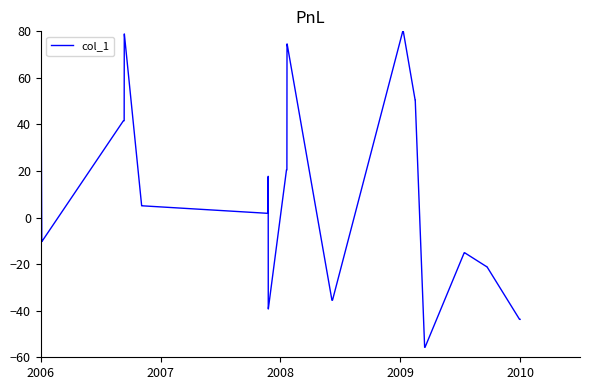

What is the maximum value shown in the chart?

80.0